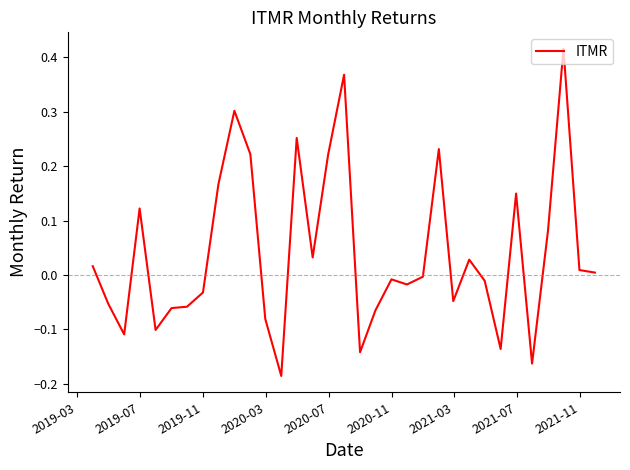

Count the number of data series in this chart.

1